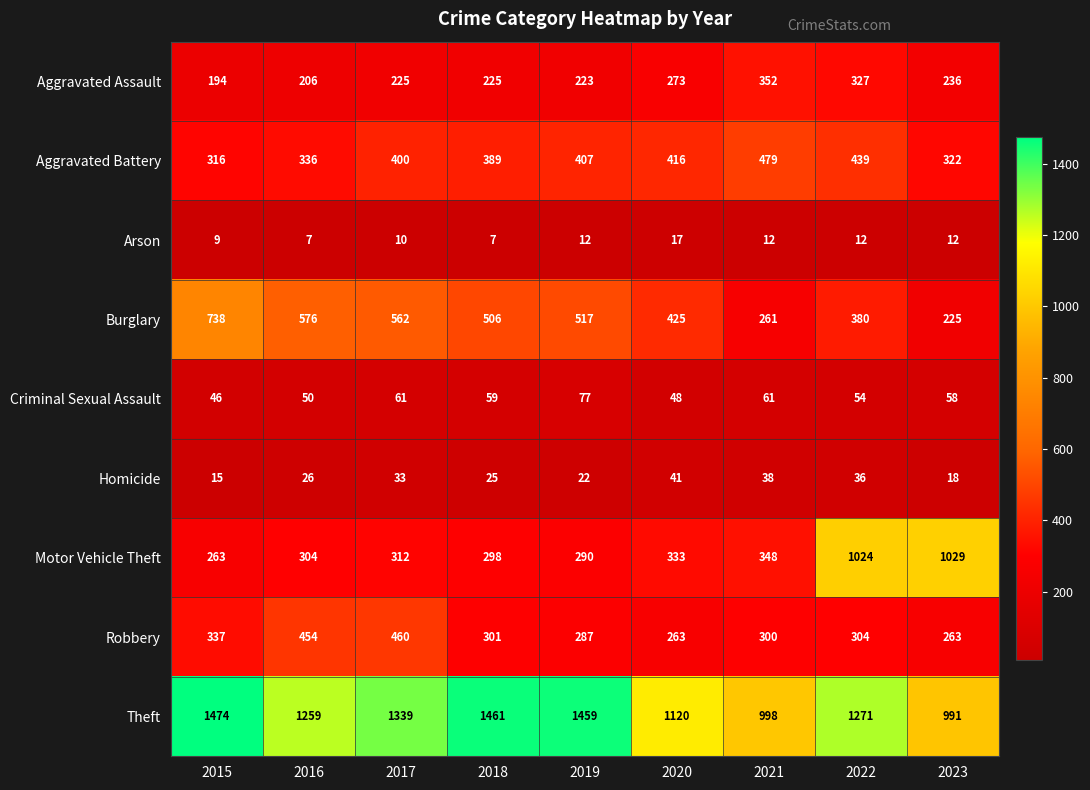

Which series has the largest total across all categories?

Theft